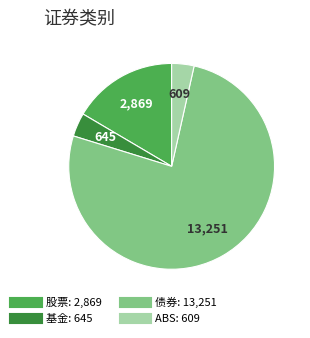

Which category has the biggest portion of the pie?

债券